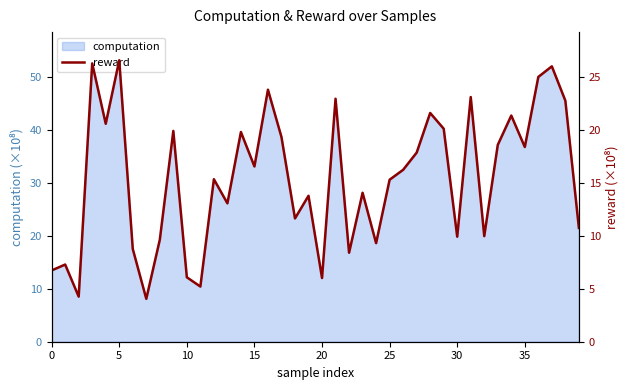

True or false: computation has a value of 33.1 at 15.

True